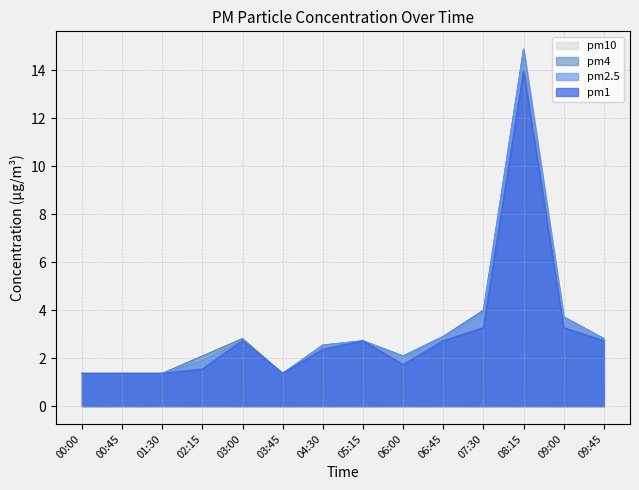

True or false: pm10 and pm4 intersect in this chart.

False